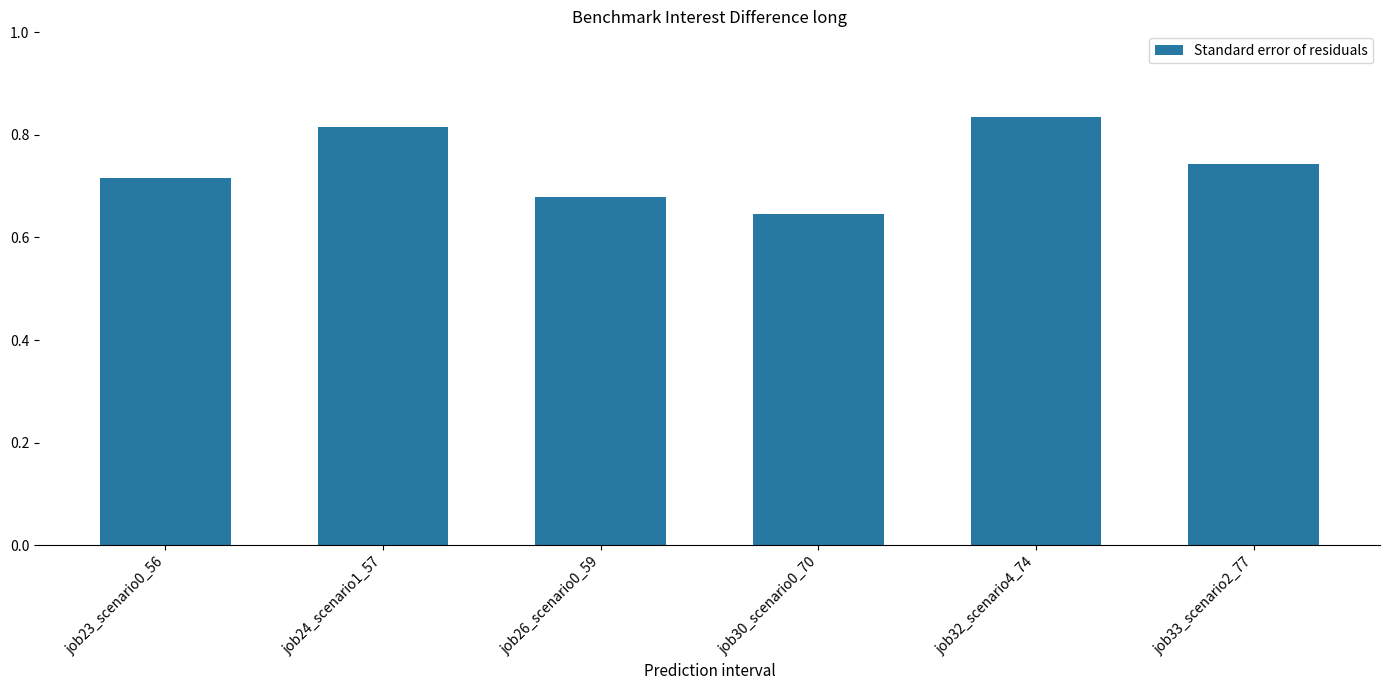

What is the sum of all values?

4.4